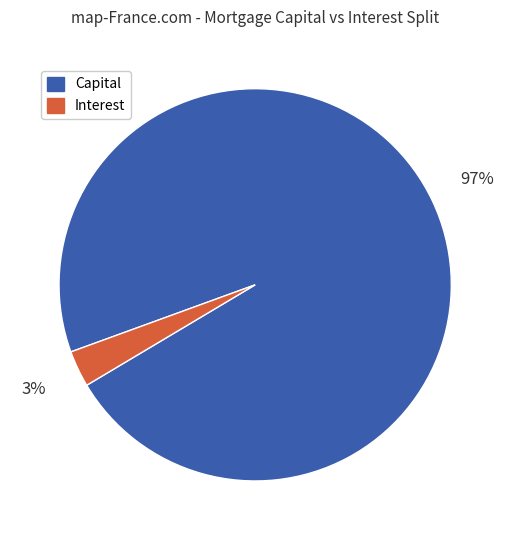

To the nearest percent, what is the average slice percentage?

50%